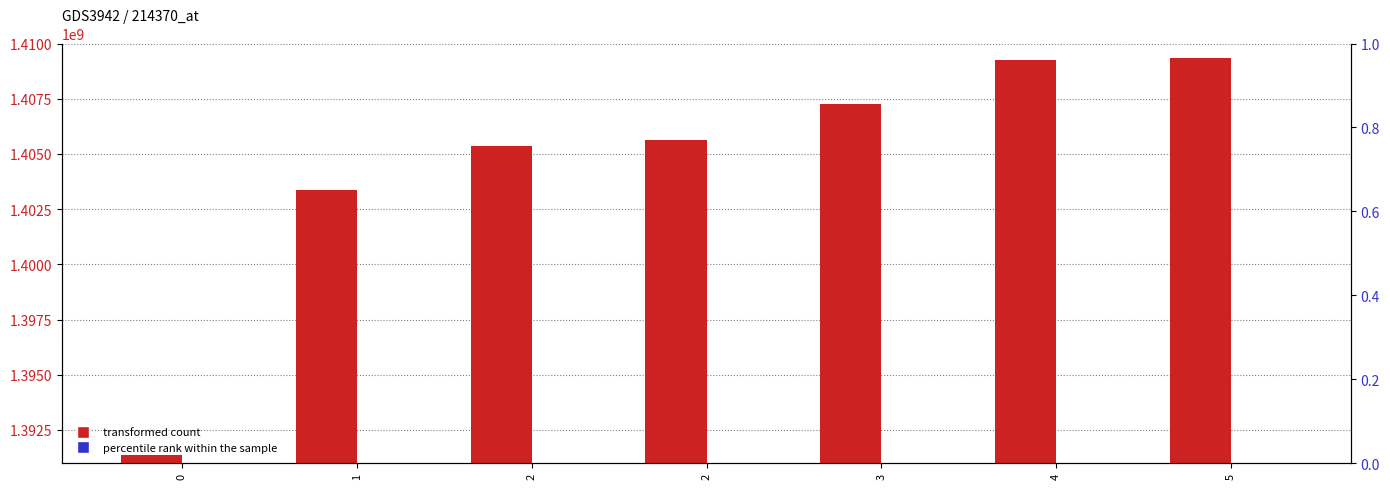

Which series changed the most between 4 and 5?

transformed count